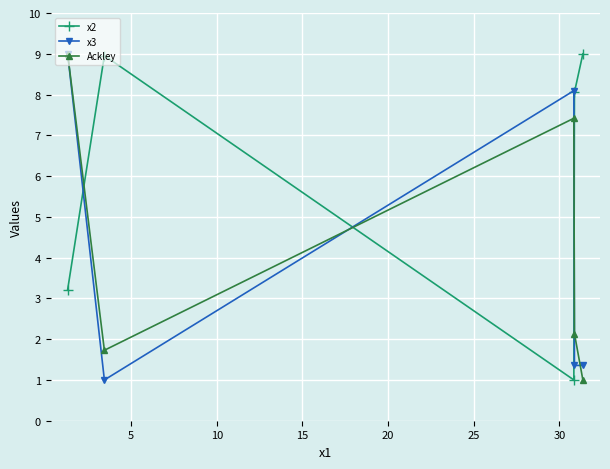

What is the maximum value shown in the chart?

9.0